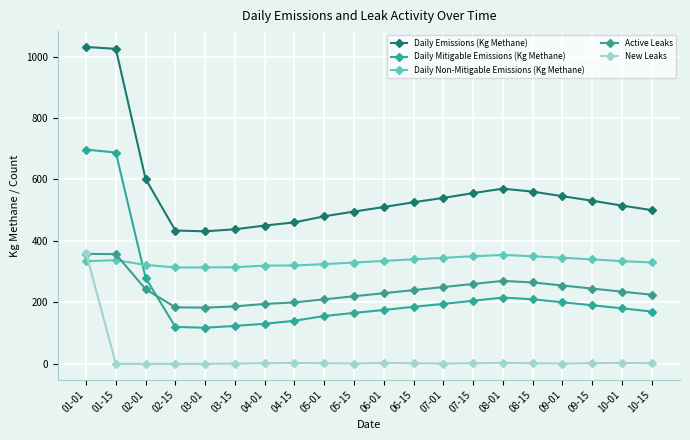

True or false: Active Leaks and Daily Emissions (Kg Methane) cross at least once.

False